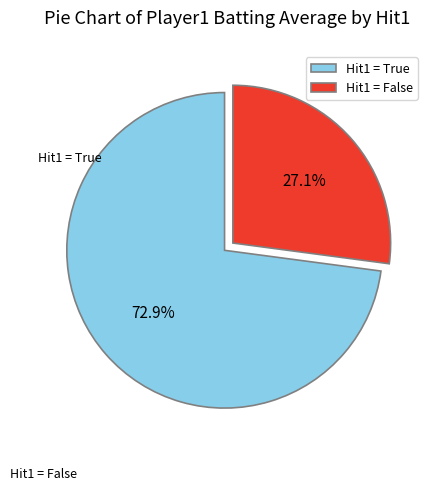

How many slices are in this pie chart?

2